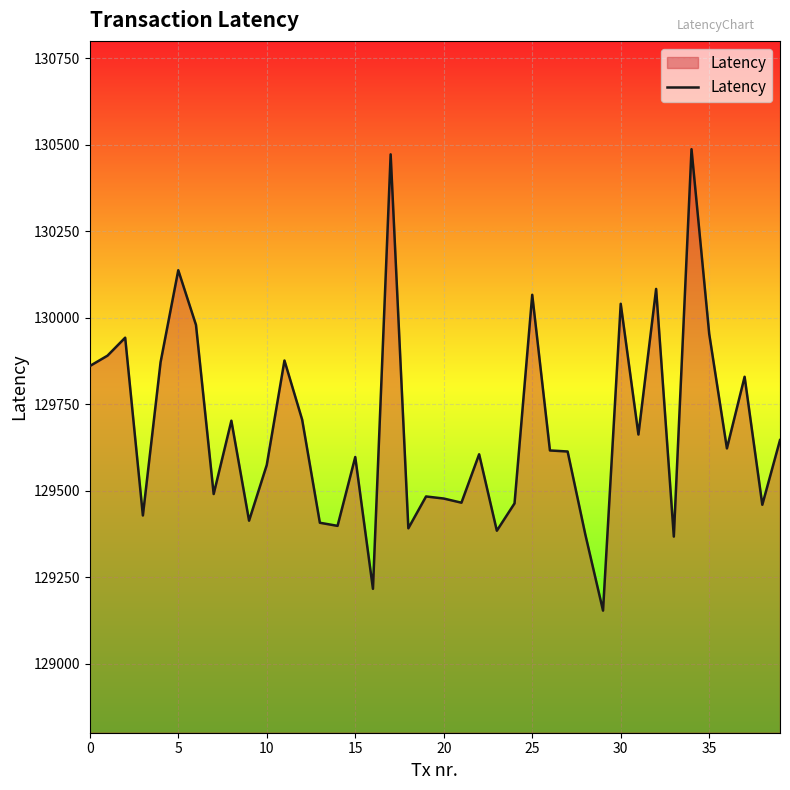

What is the difference between the maximum and minimum values?

1334